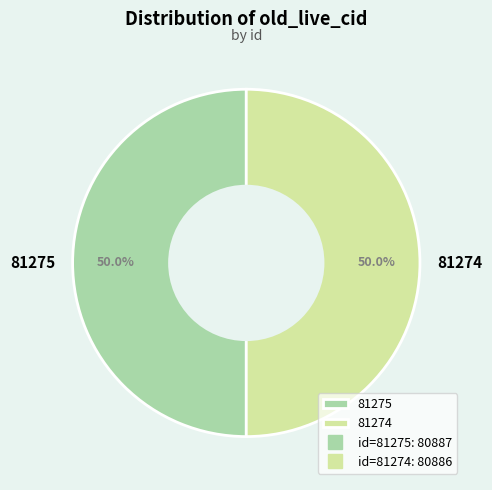

What percentage is the 81275 slice, to the nearest percent?

50%